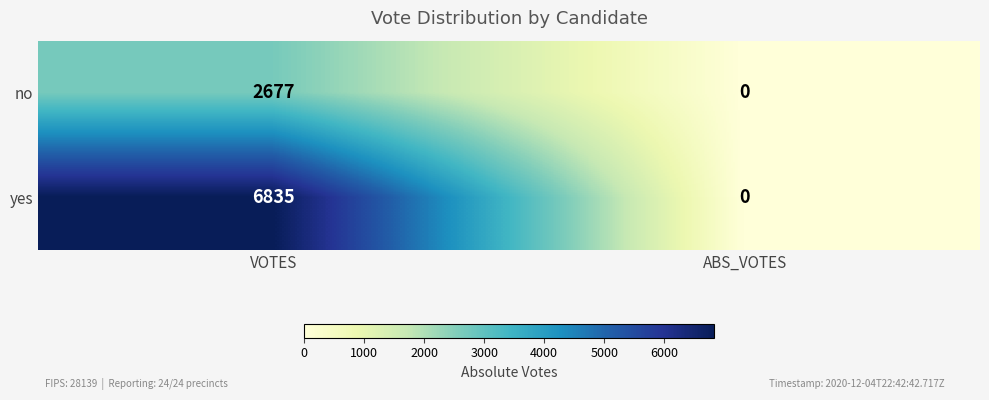

Rank the series at VOTES from lowest to highest value.

no, yes